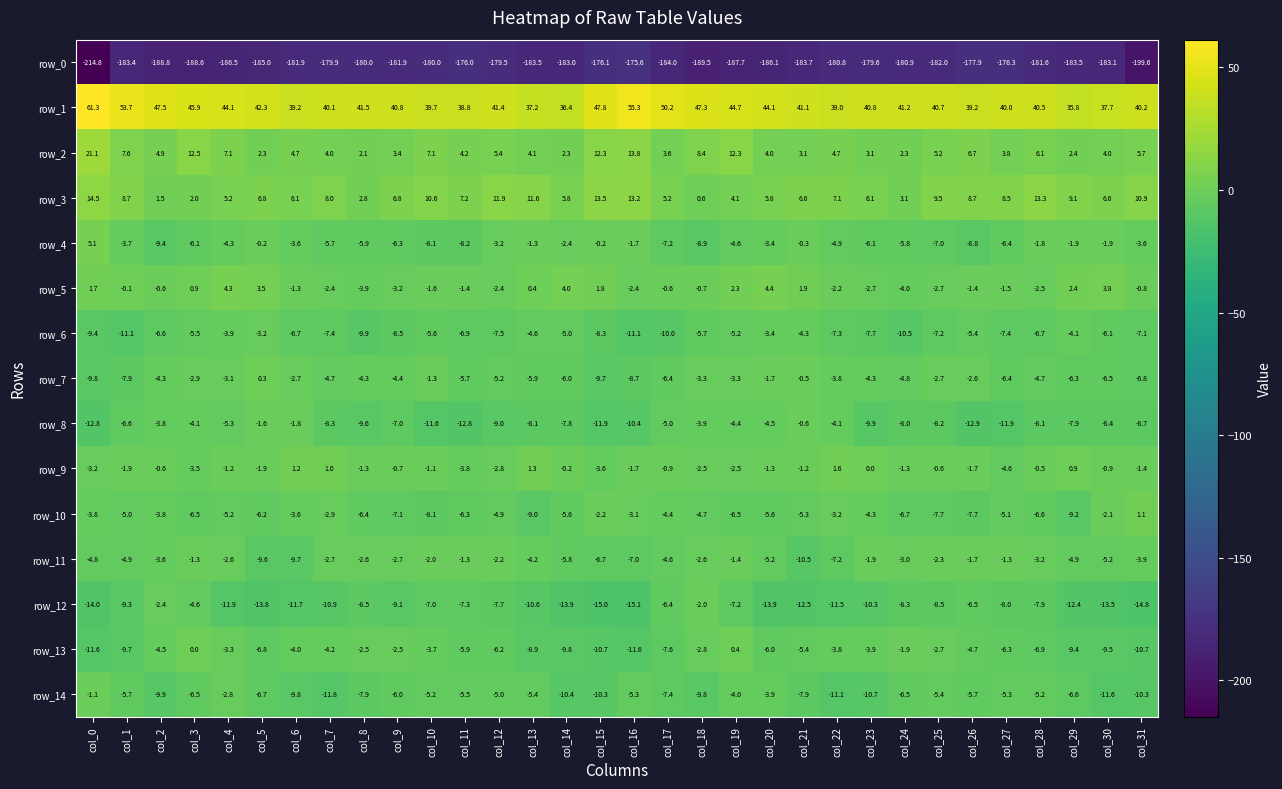

The value of row_3 at col_31 is 10.9. True or false?

True